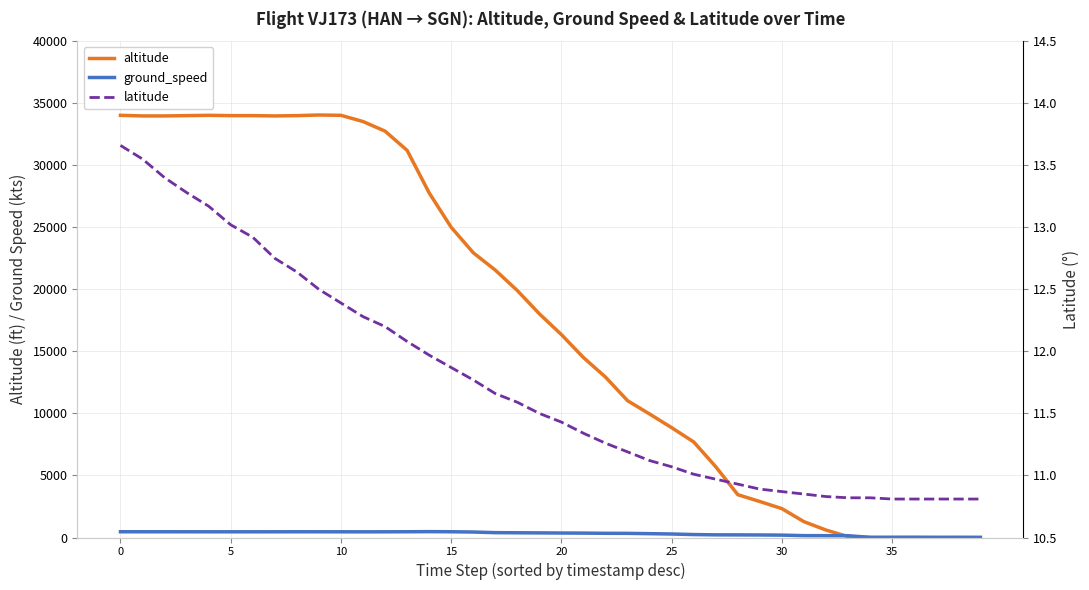

Which series has the largest range (max minus min)?

altitude